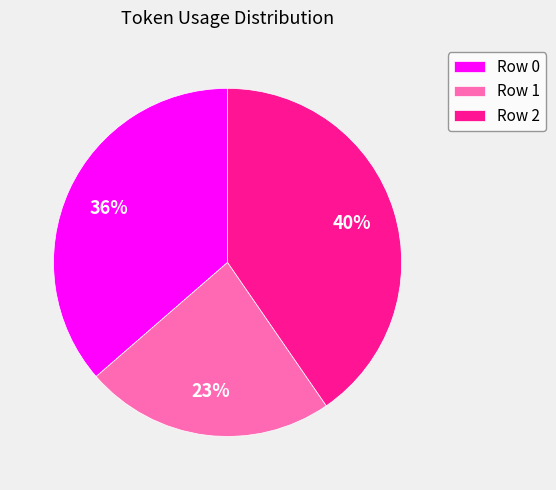

Do Row 0 and Row 2 together represent more than half of the pie?

Yes